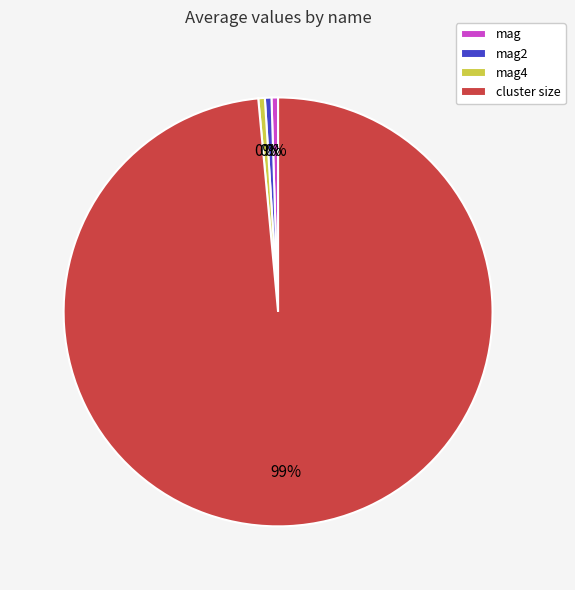

How many slices are in this pie chart?

4